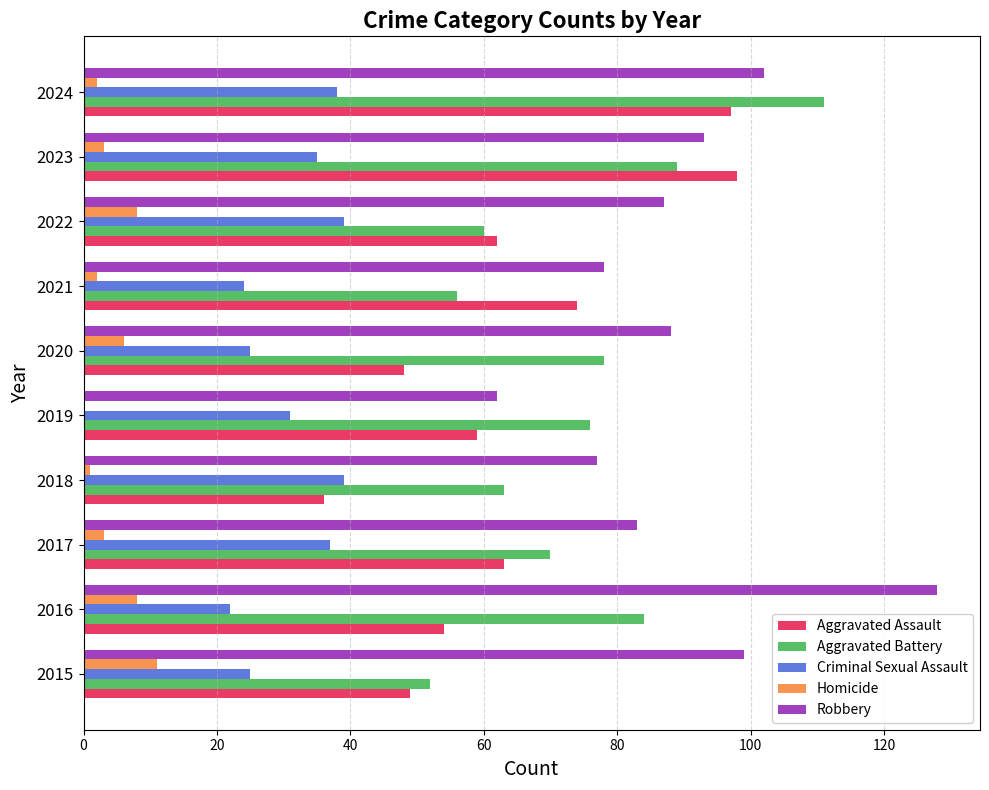

What is the approximate value of Robbery at 2016?

128